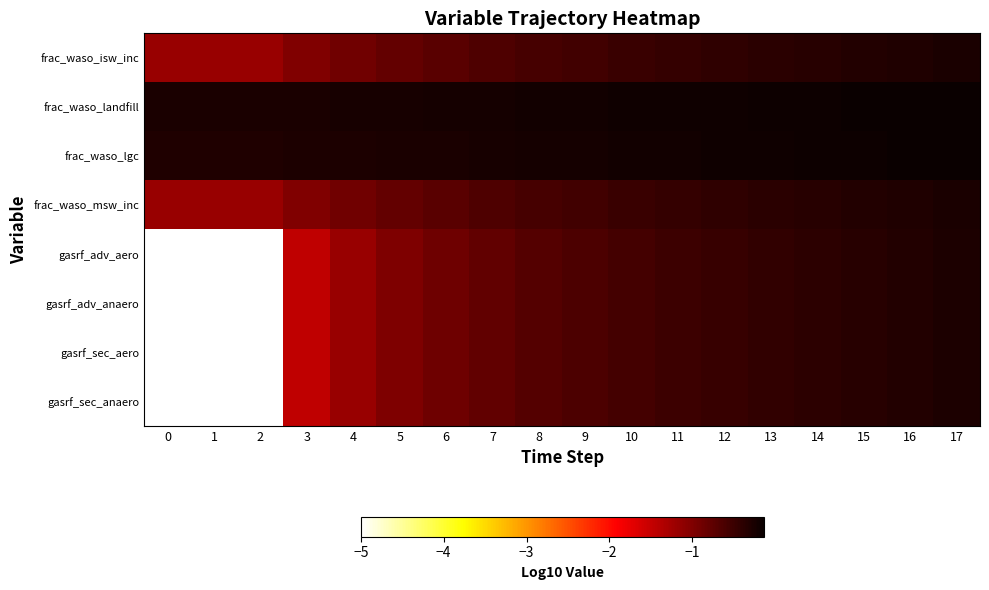

What is the total value across all series at 4?

-7.0